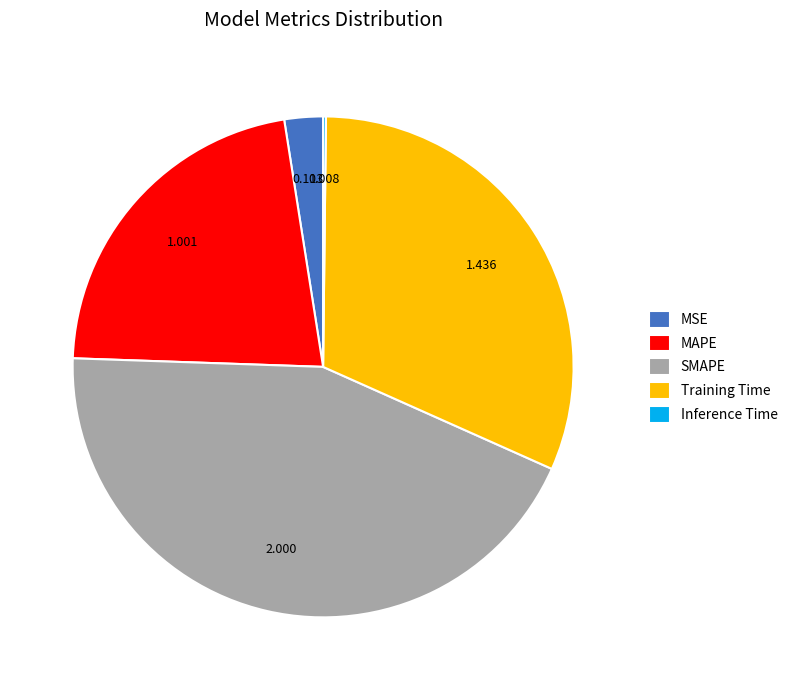

Does any single category account for the majority?

No